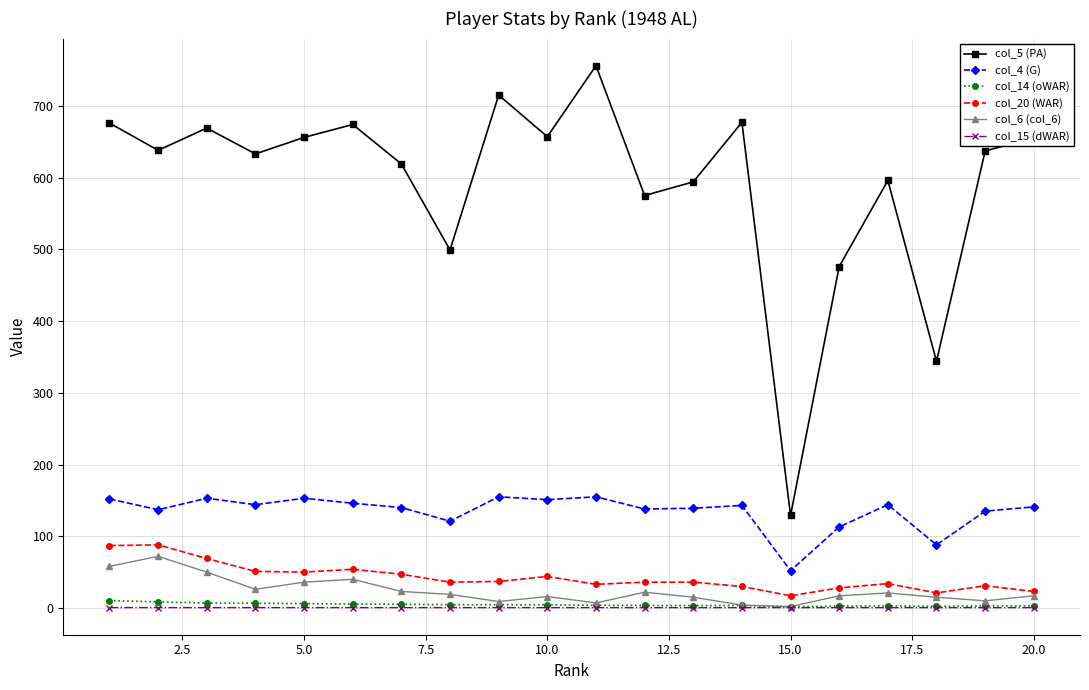

List the series in order of their peak value, highest first.

col_5 (PA), col_4 (G), col_20 (WAR), col_6 (col_6), col_14 (oWAR), col_15 (dWAR)